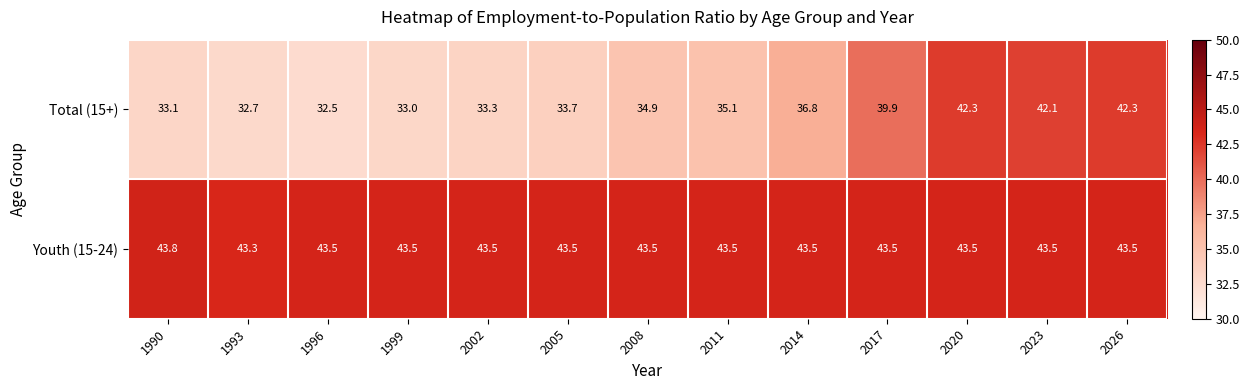

Count the number of data series in this chart.

2